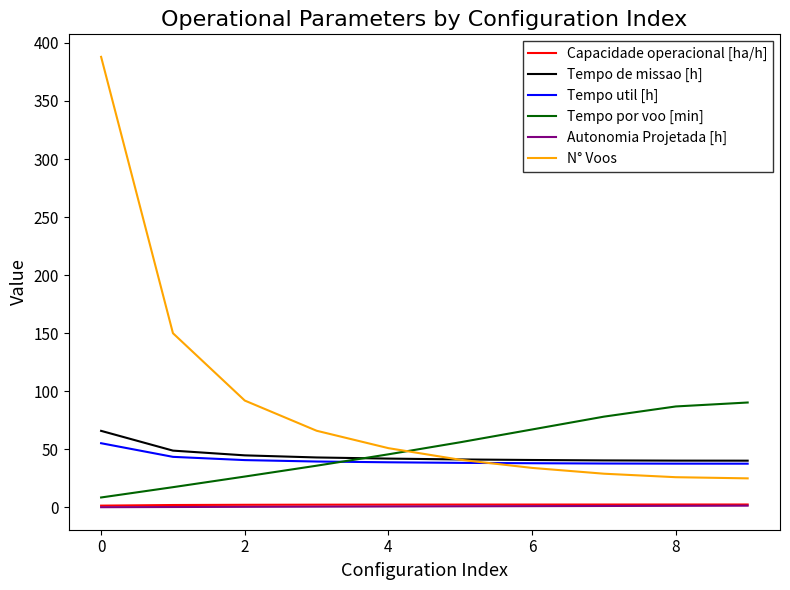

What is the maximum value for Tempo de missao [h]?

65.9